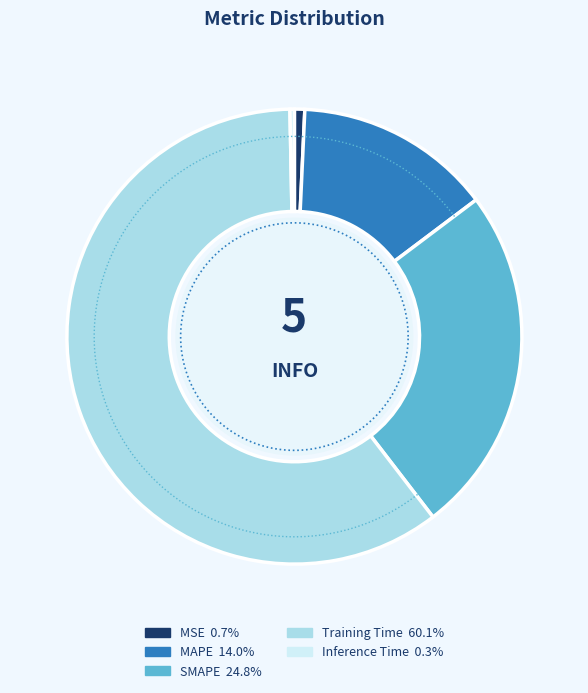

Which category has the biggest portion of the pie?

Training Time